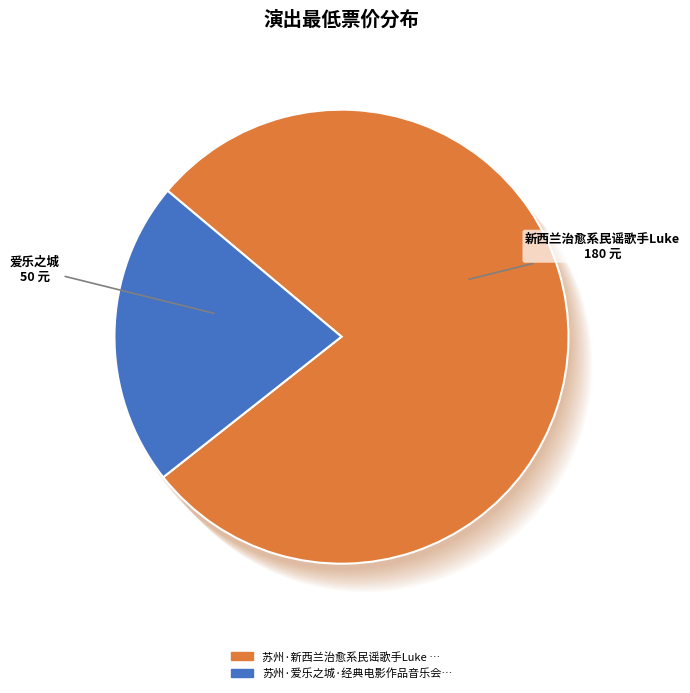

What is the majority slice?

苏州·新西兰治愈系民谣歌手Luke Thompson2024中国巡演